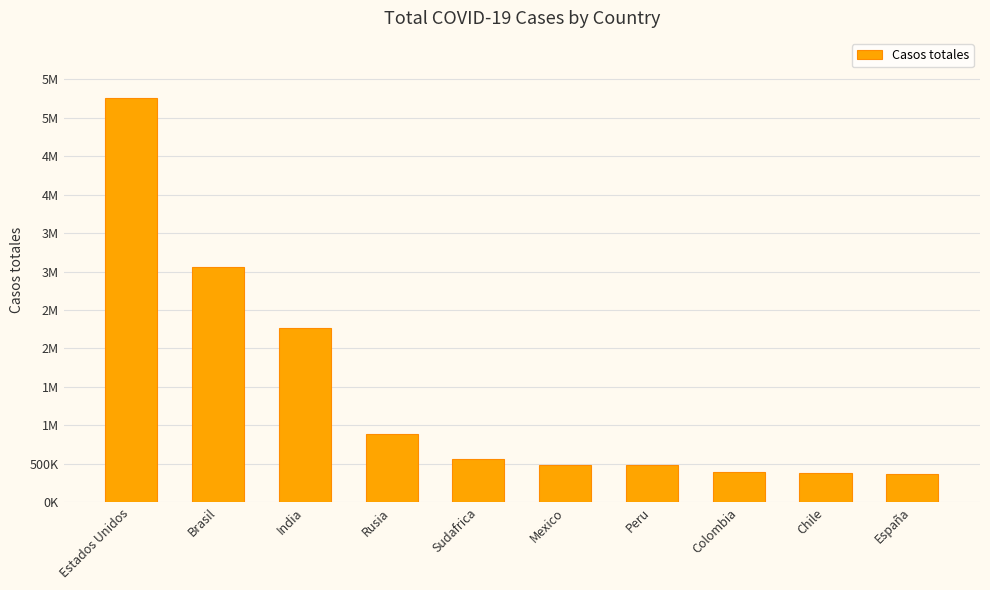

What is the sum of all values?

14138908